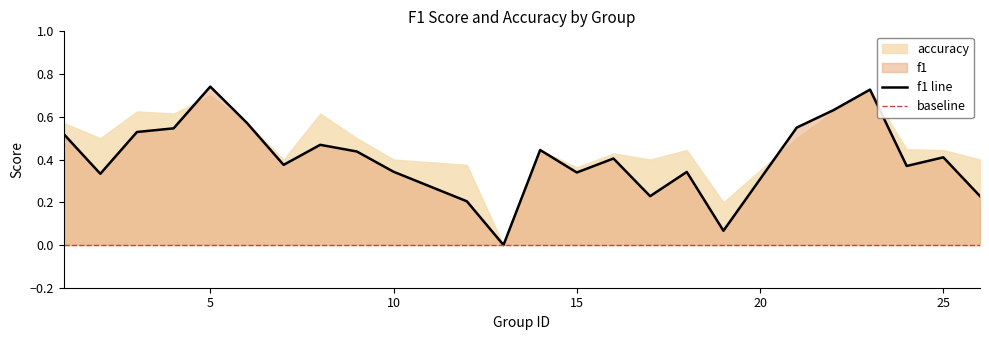

What is the difference between the second highest and second lowest values?

0.7